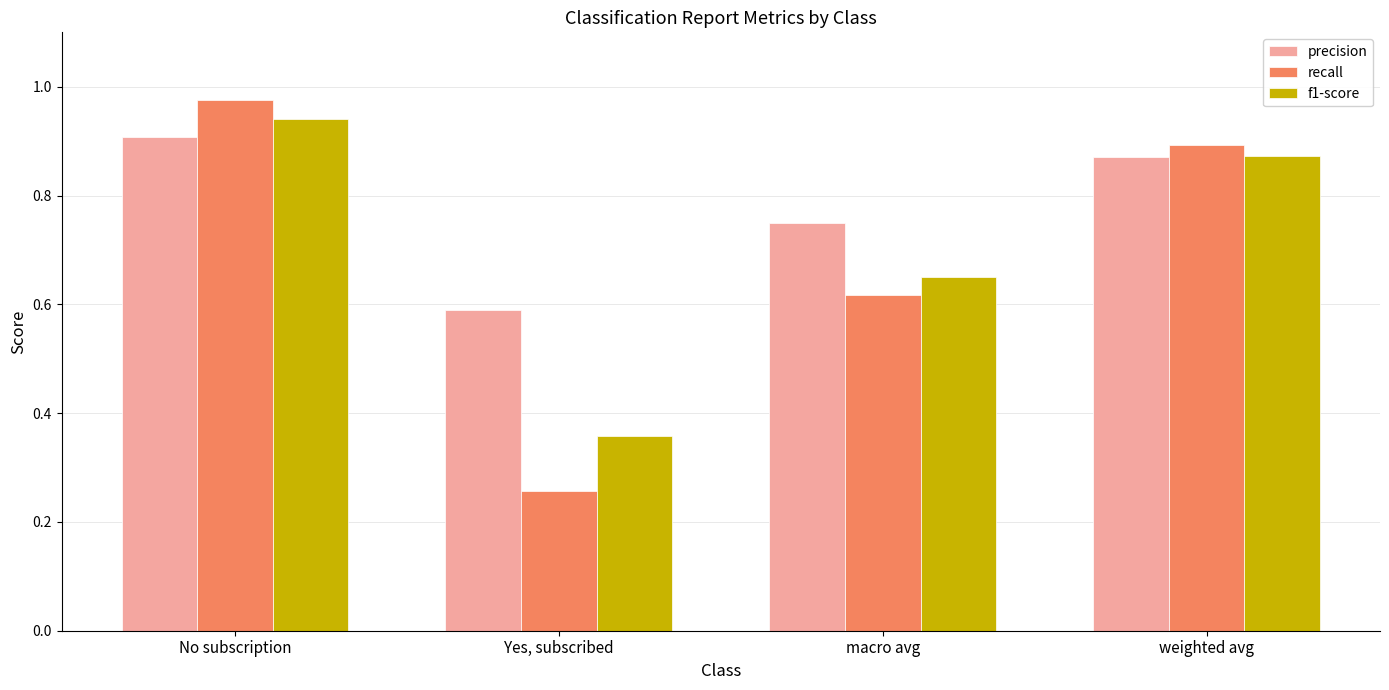

What is the sum of all f1-score values?

2.8